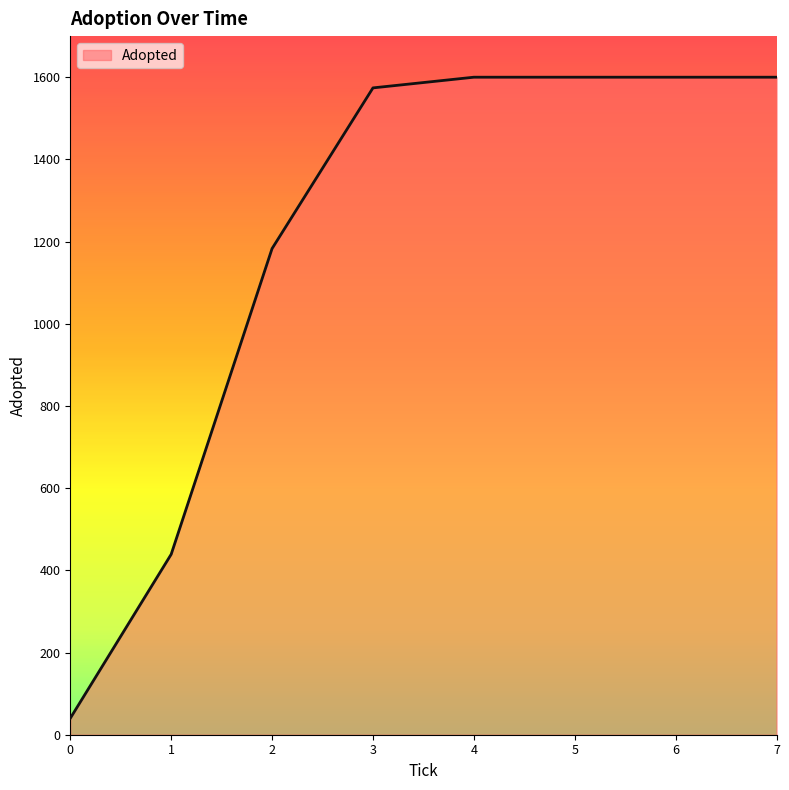

At which label is the value closest to 820?

2